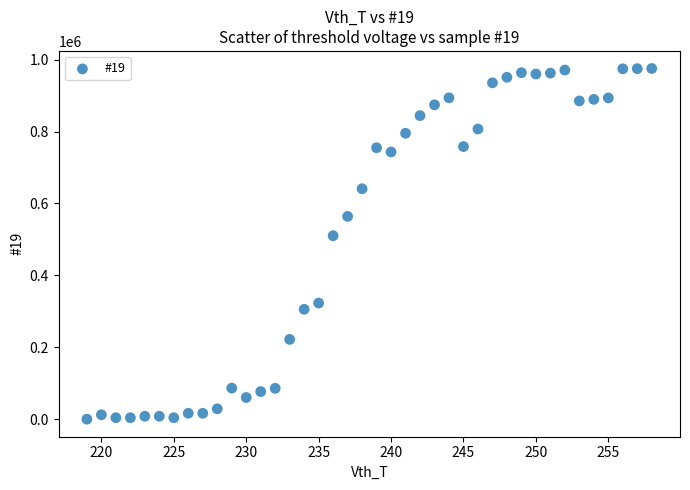

What is the range of Y values (max minus min)?

975418